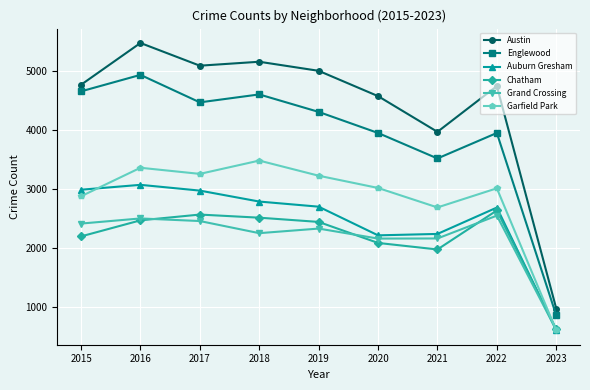

Which series has the widest spread of values?

Austin